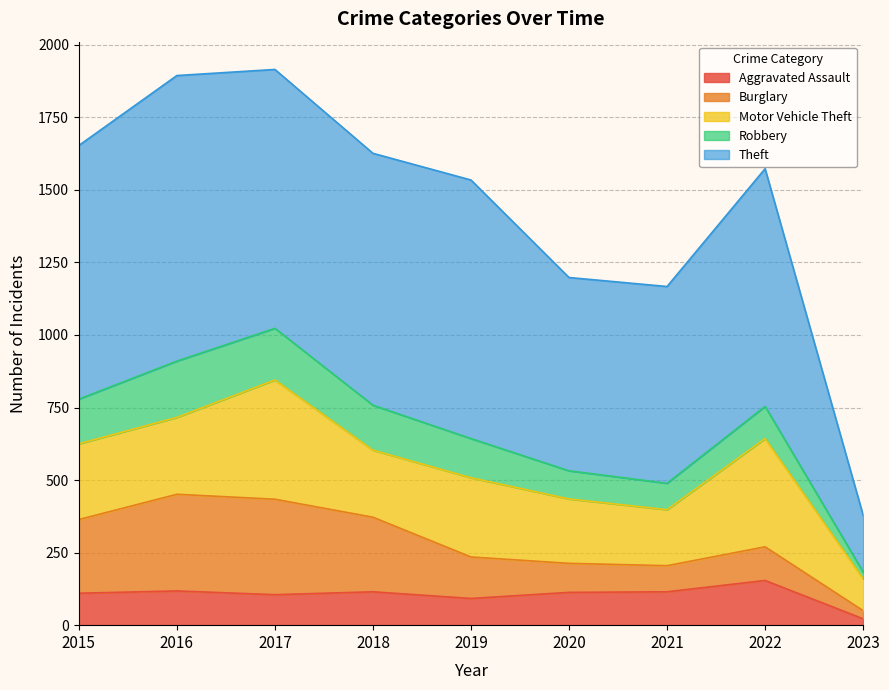

At which category is the sum across all series the highest?

2017